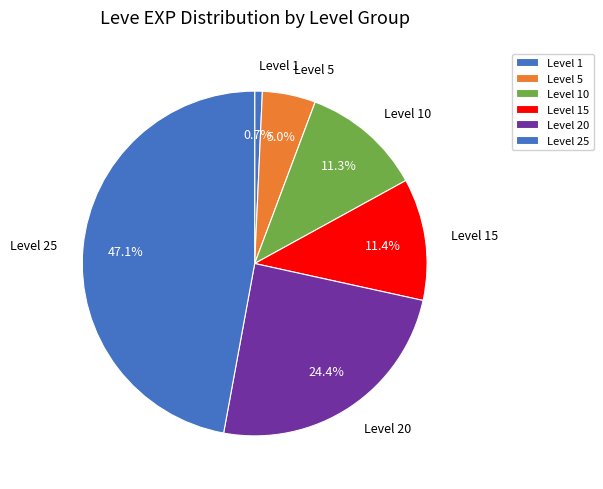

What is the ratio of the value at Level 10 to the value at Level 5?

2.3